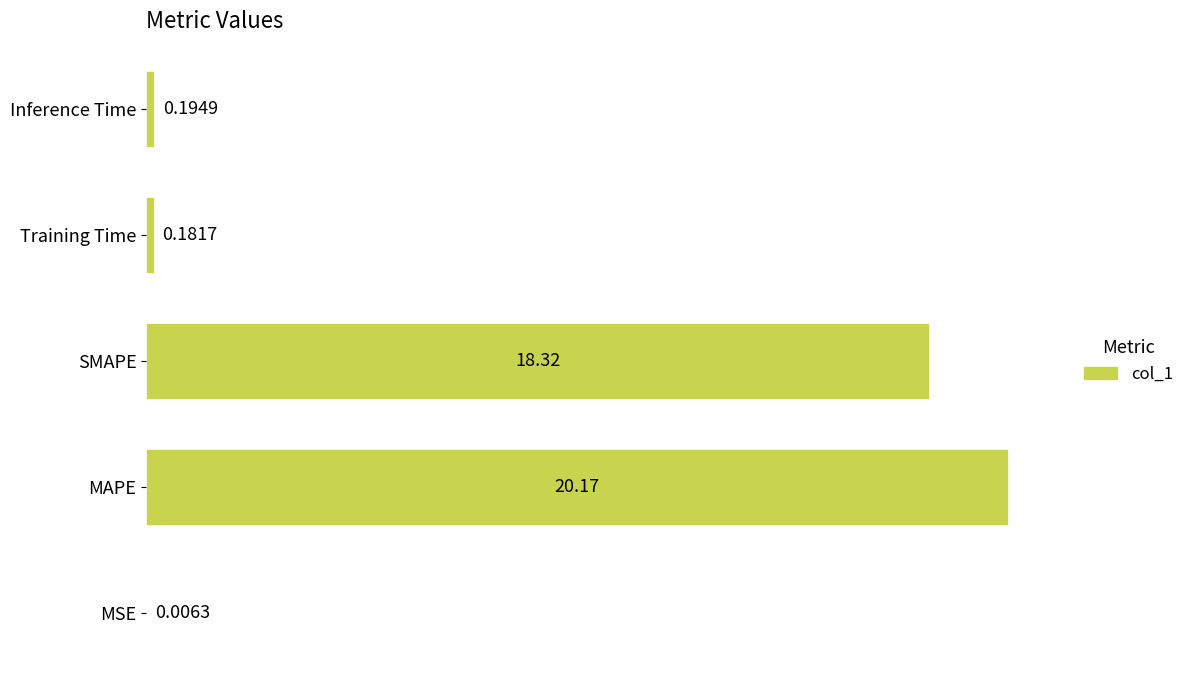

Which label corresponds to the largest value in the chart?

MAPE